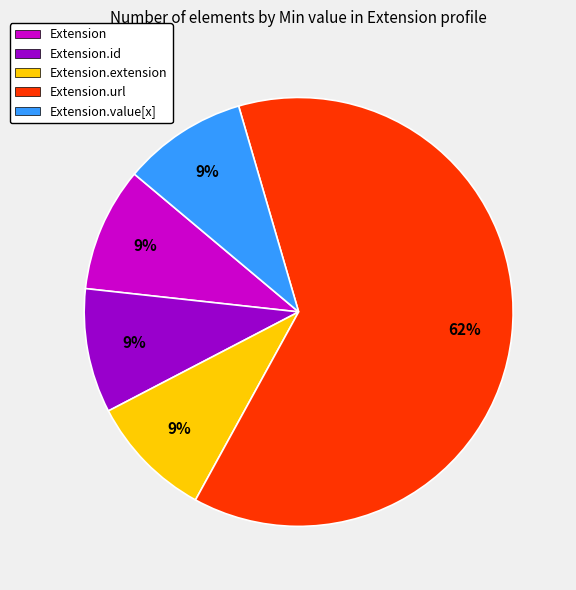

How many segments does this pie chart have?

5